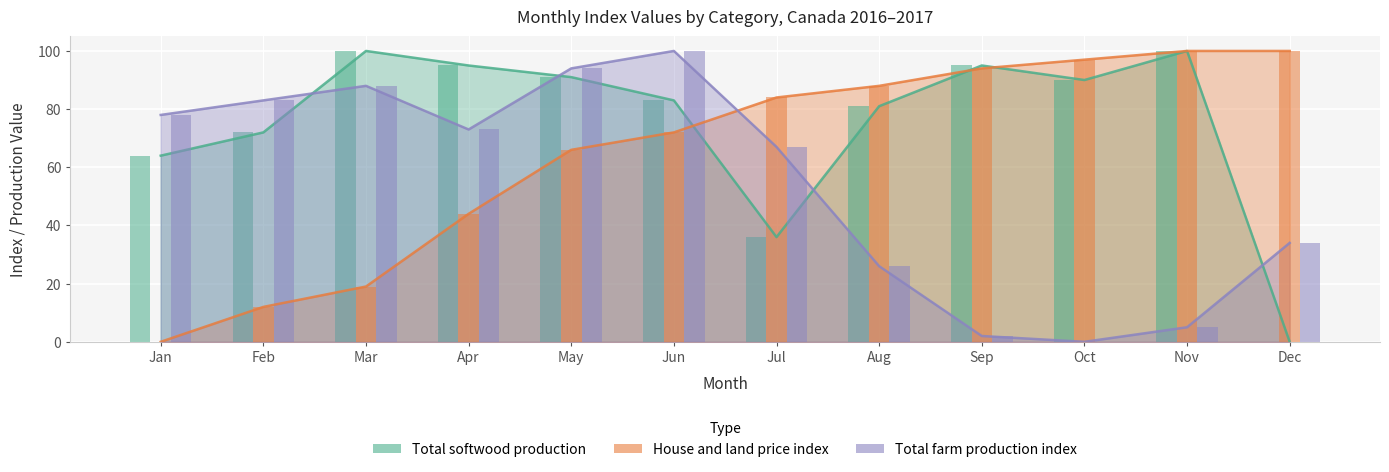

What is the value of the Total farm production index bar at the 7th from the left?

67